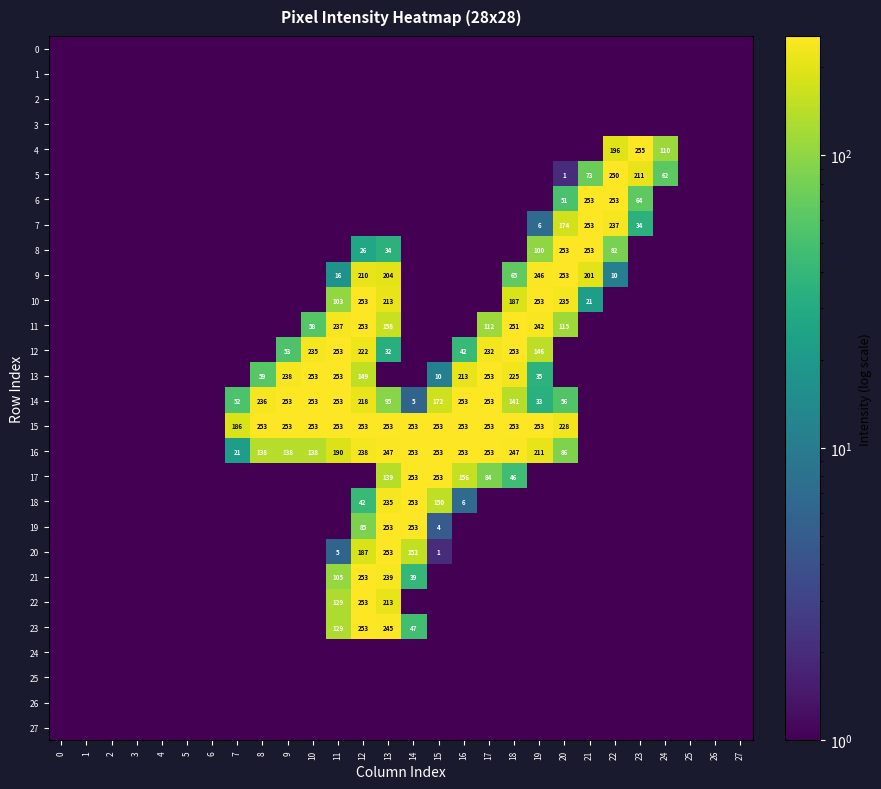

Which label corresponds to the largest value in the chart?

23